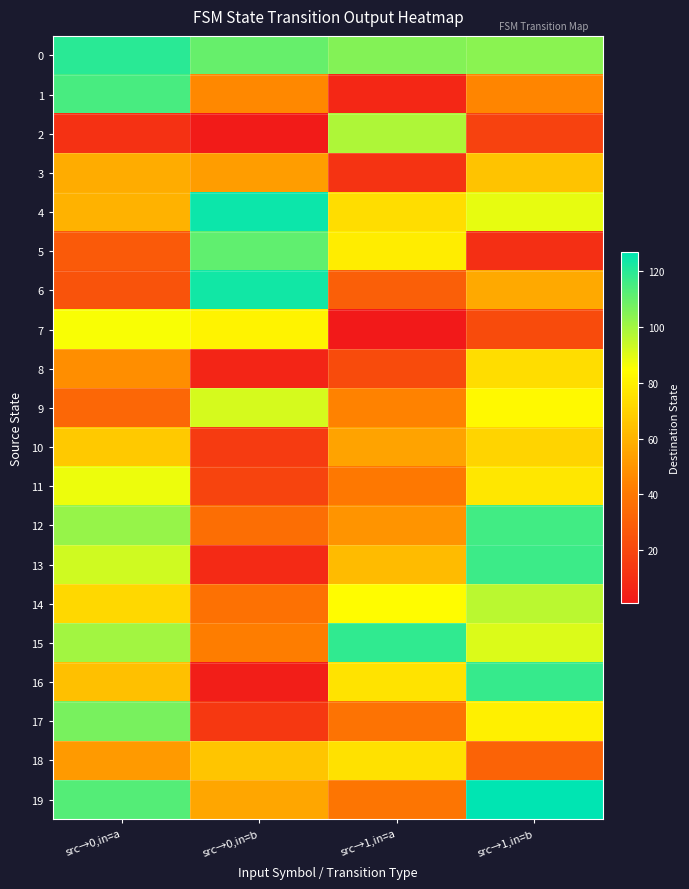

Between src→1,in=a and src→1,in=b, which series saw the biggest shift?

19